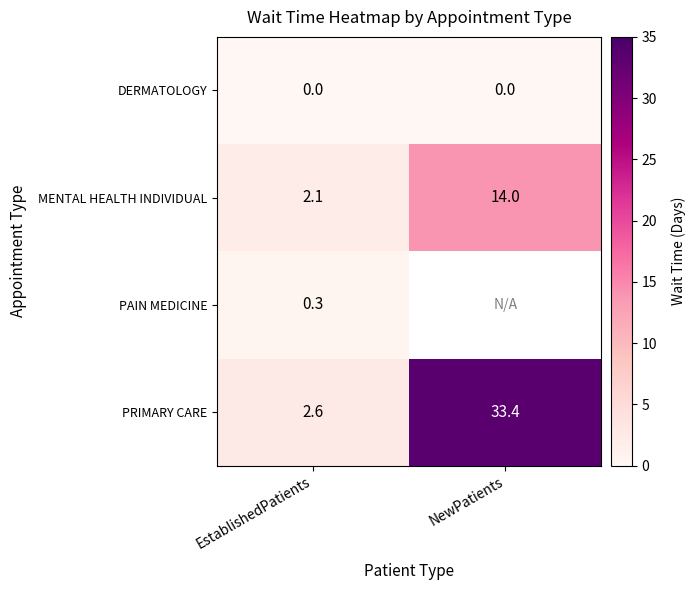

What is the lowest value of the PRIMARY CARE series?

2.6